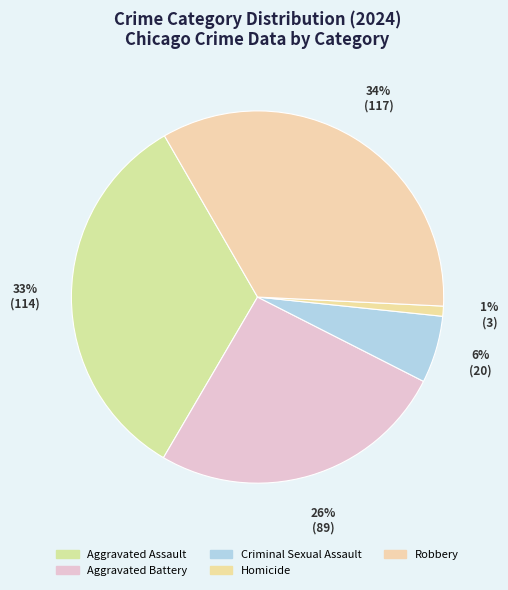

To the nearest percent, what percentage of the pie is Robbery?

34%